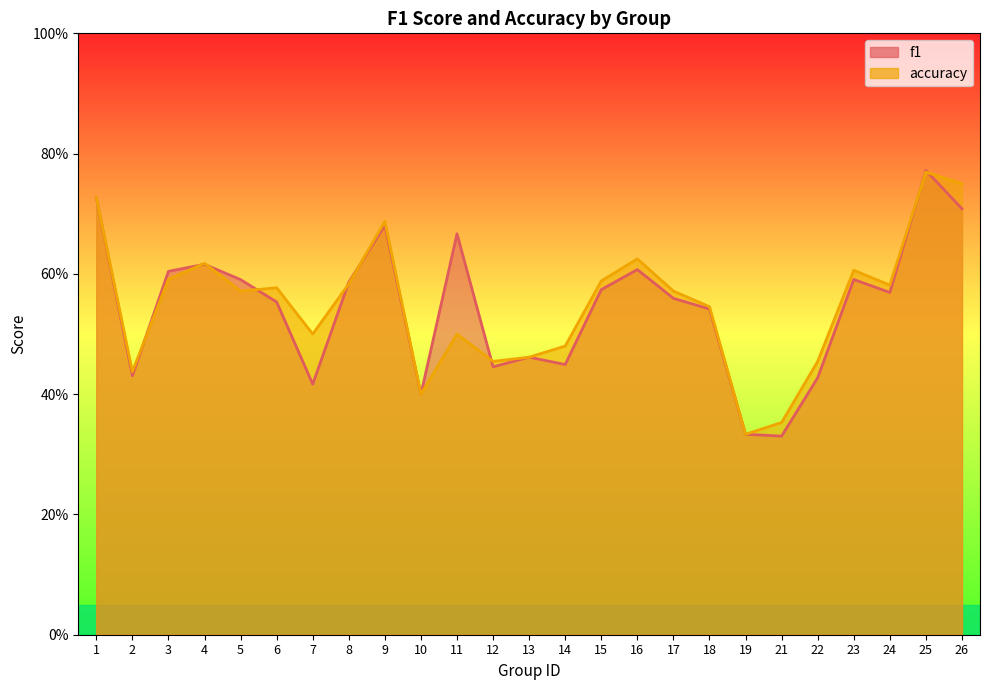

The value of accuracy at 21 is 0.4. True or false?

True